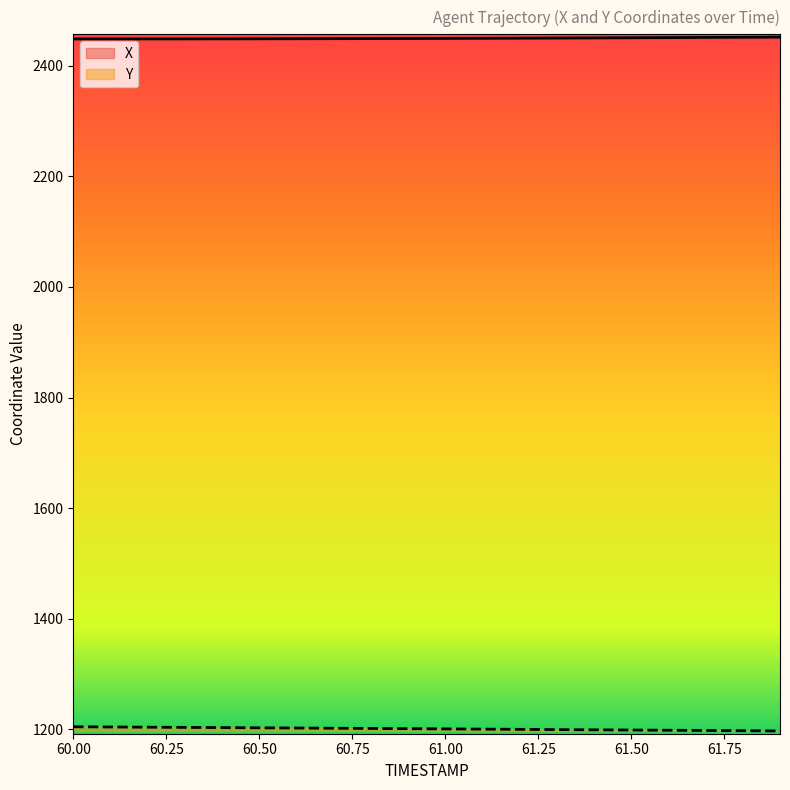

At 61.8, list the series in order from largest to smallest.

X, Y